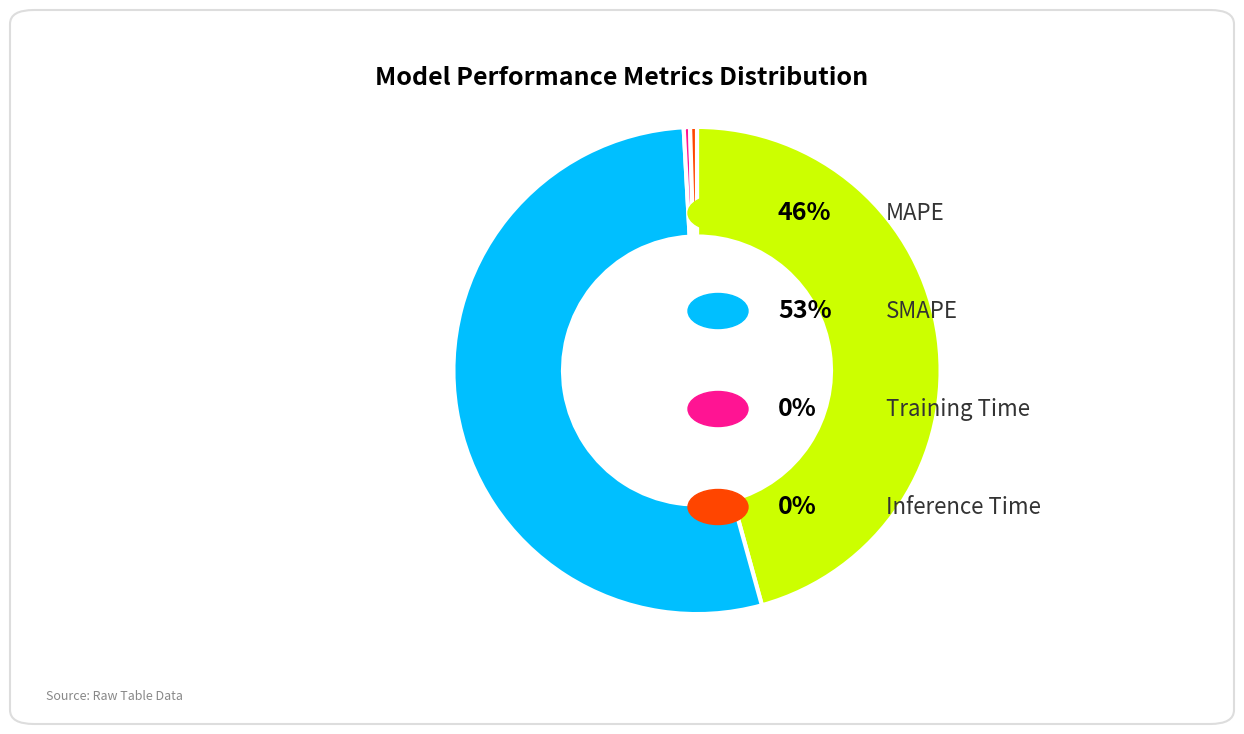

Does any single category account for the majority?

Yes